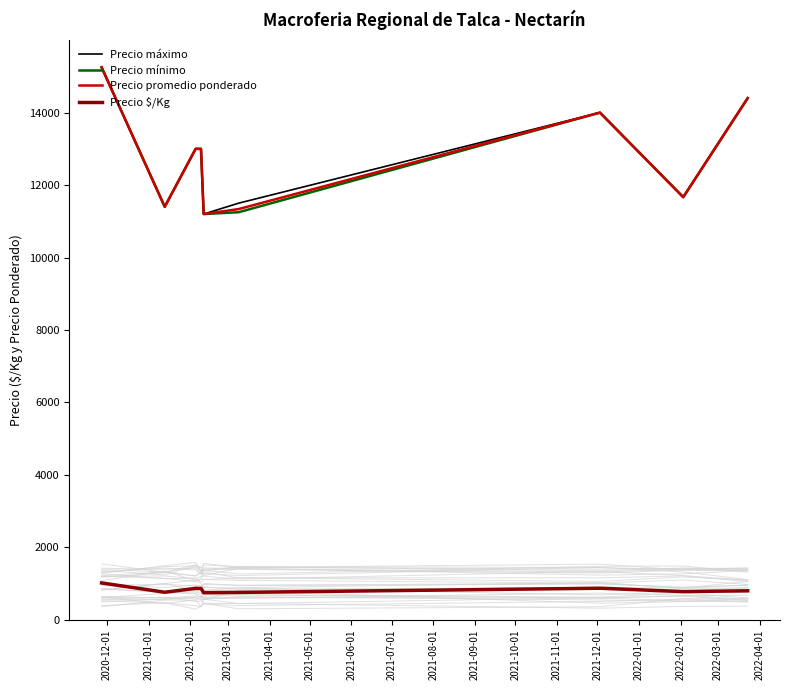

How many values in the Precio máximo series exceed 13000?

3